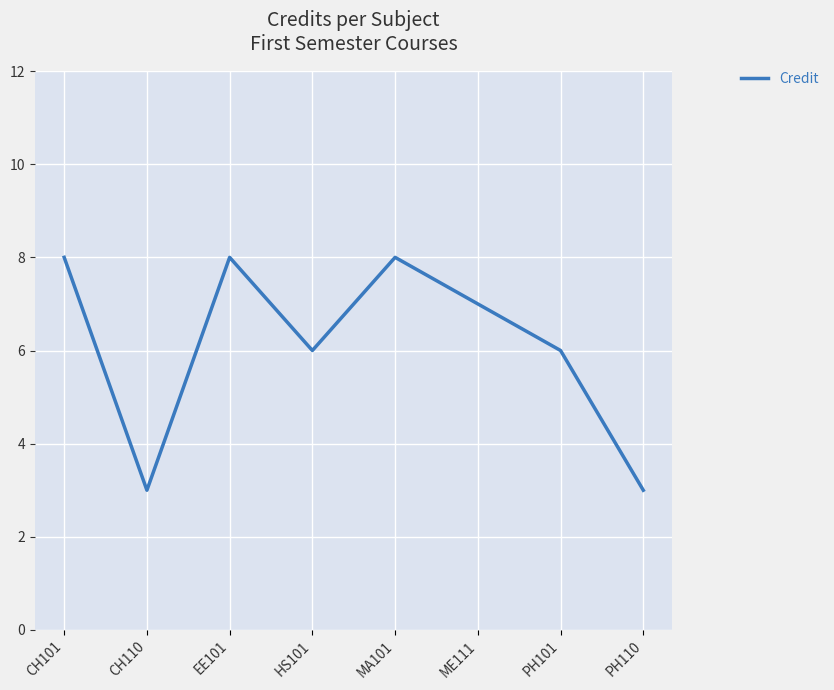

How many interior local peaks (higher than both neighbors) does the data have?

2